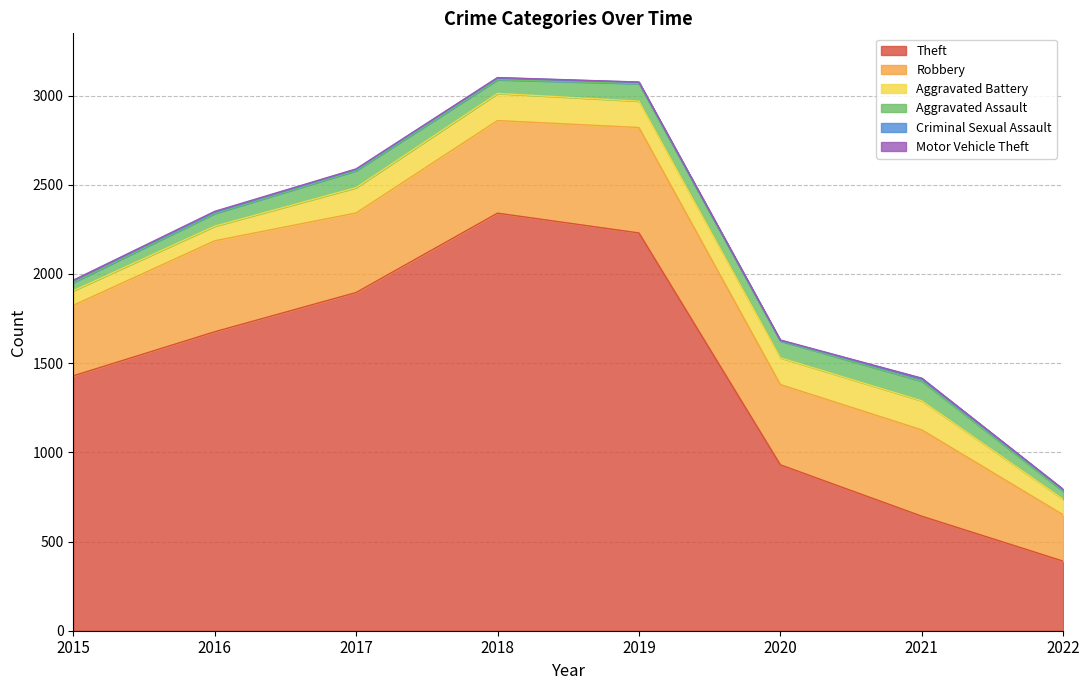

What is the sum of the Robbery values at 2017 and 2020?

896